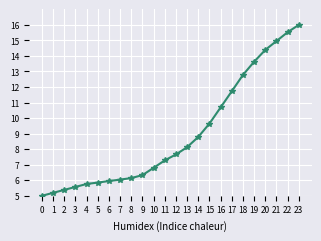

Is it true that the value at 20 is 14.4?

True